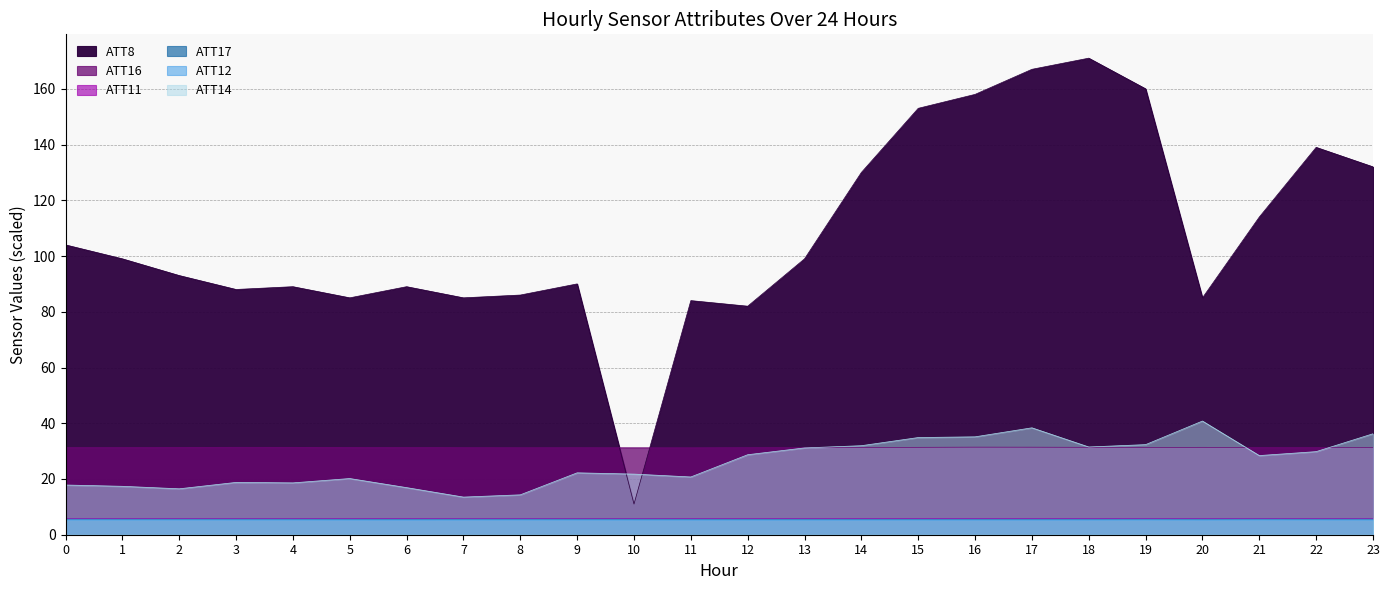

Is the value of ATT14 at 5 greater than the value of ATT17 at 14?

Yes